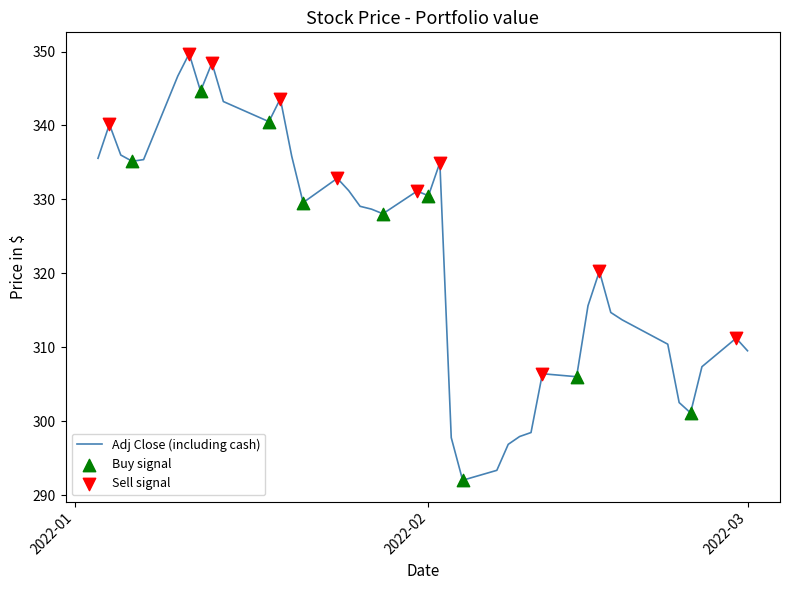

What is the difference between the maximum and minimum values?

57.7